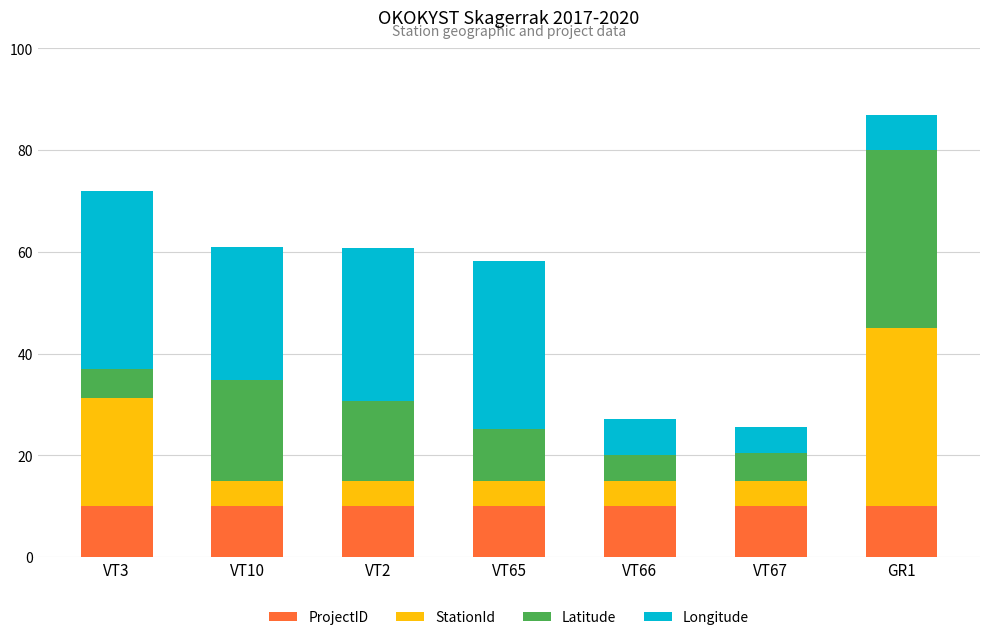

Reading left to right, list the values for the ProjectID series.

10.0	10.0	10.0	10.0	10.0	10.0	10.0